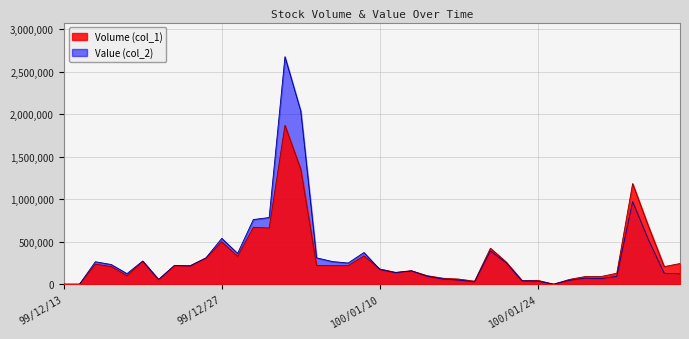

Does the chart display data point markers on the line(s)?

No